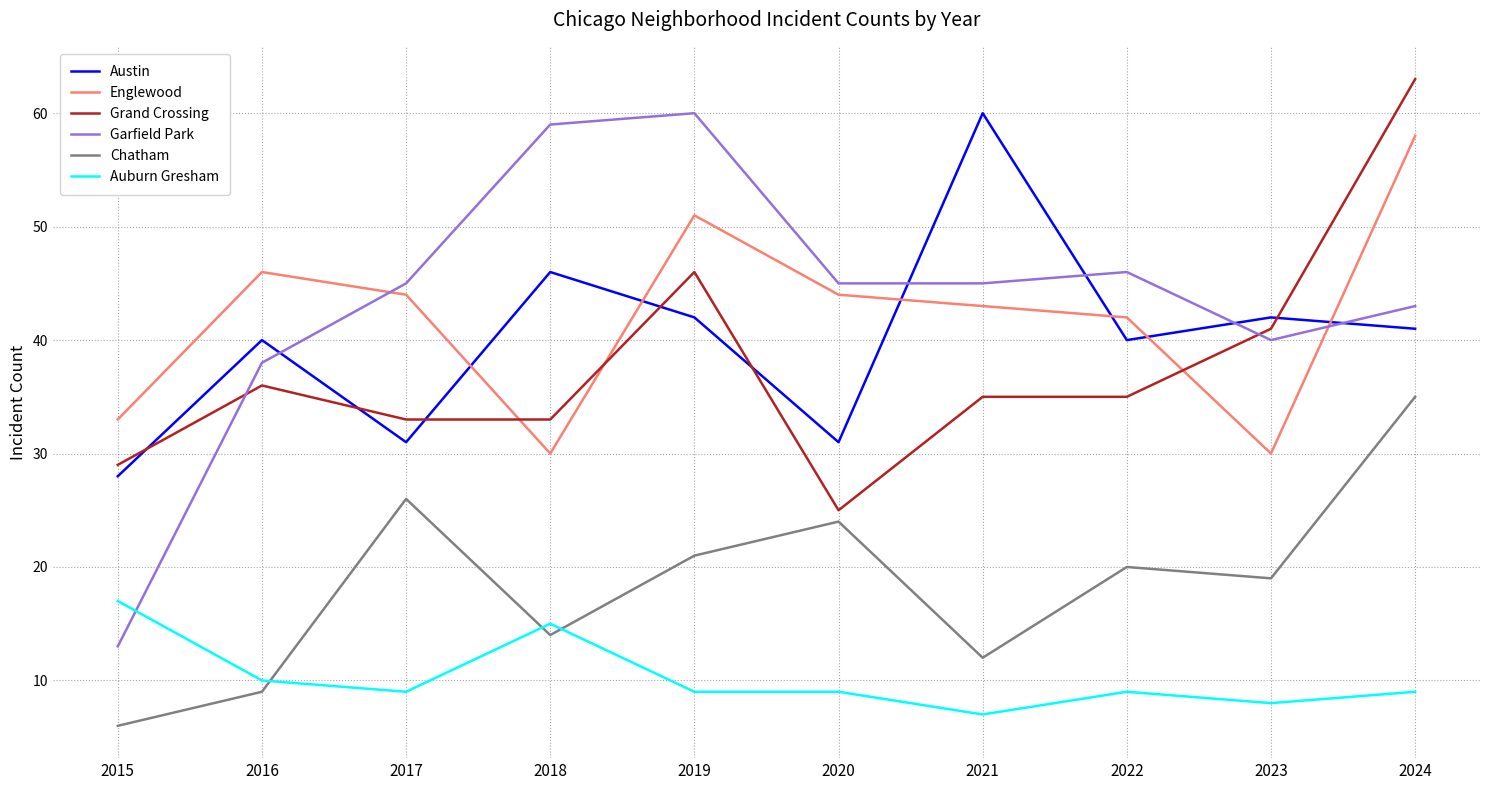

Which category has the highest value across all series?

2024